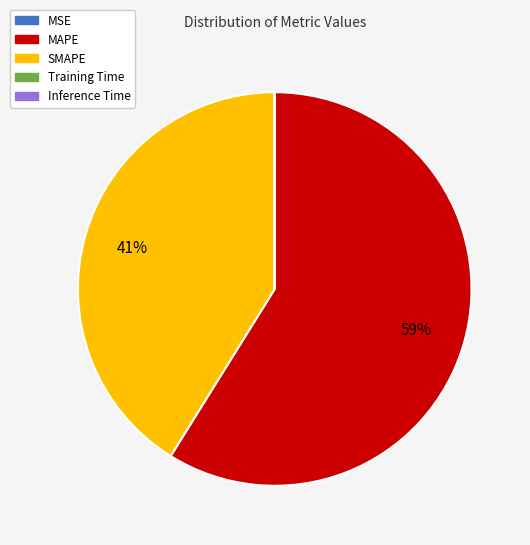

Is there a majority slice in this chart?

Yes